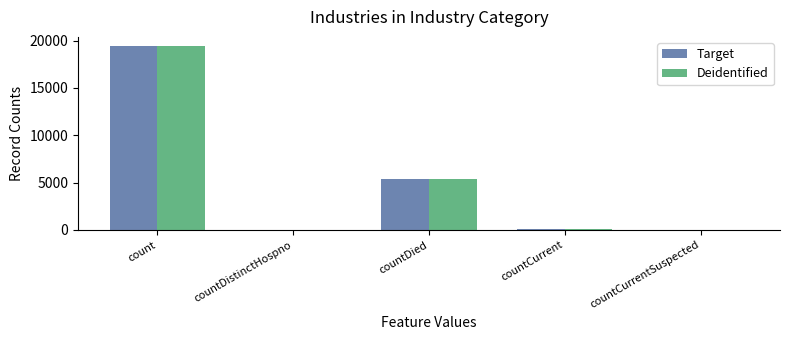

How many categories are shown in the chart?

5